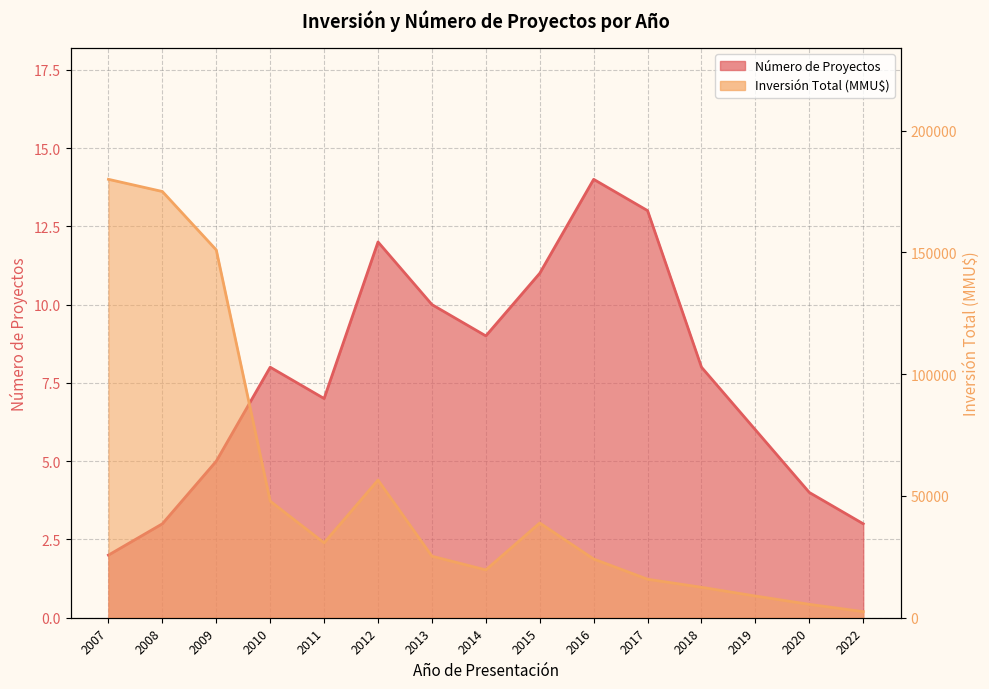

Which series has the largest total across all categories?

Inversión Total (MMU$)